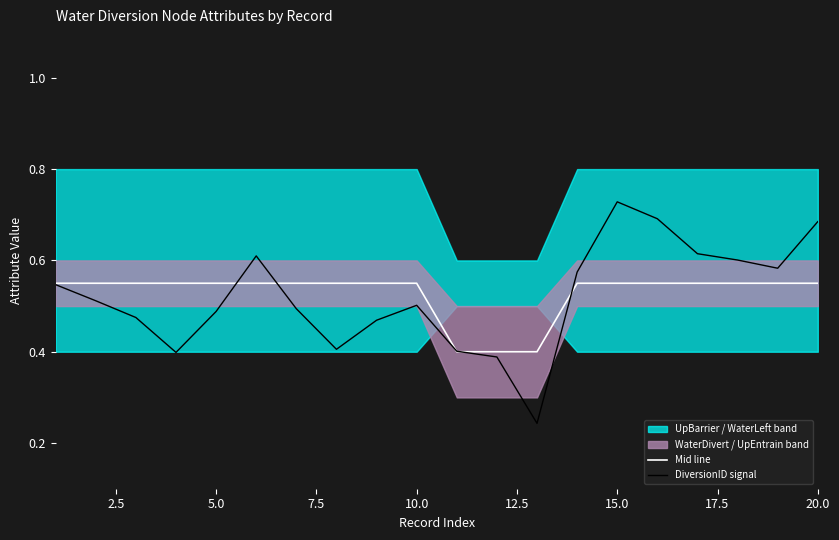

Is it true that Mid line equals 0.8 at 5.0?

False